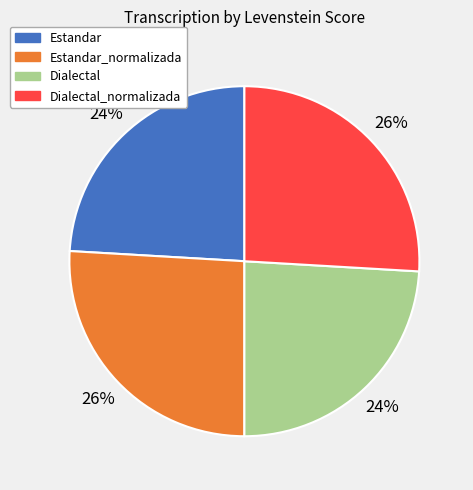

What percentage is the Estandar_normalizada slice, to the nearest percent?

26%